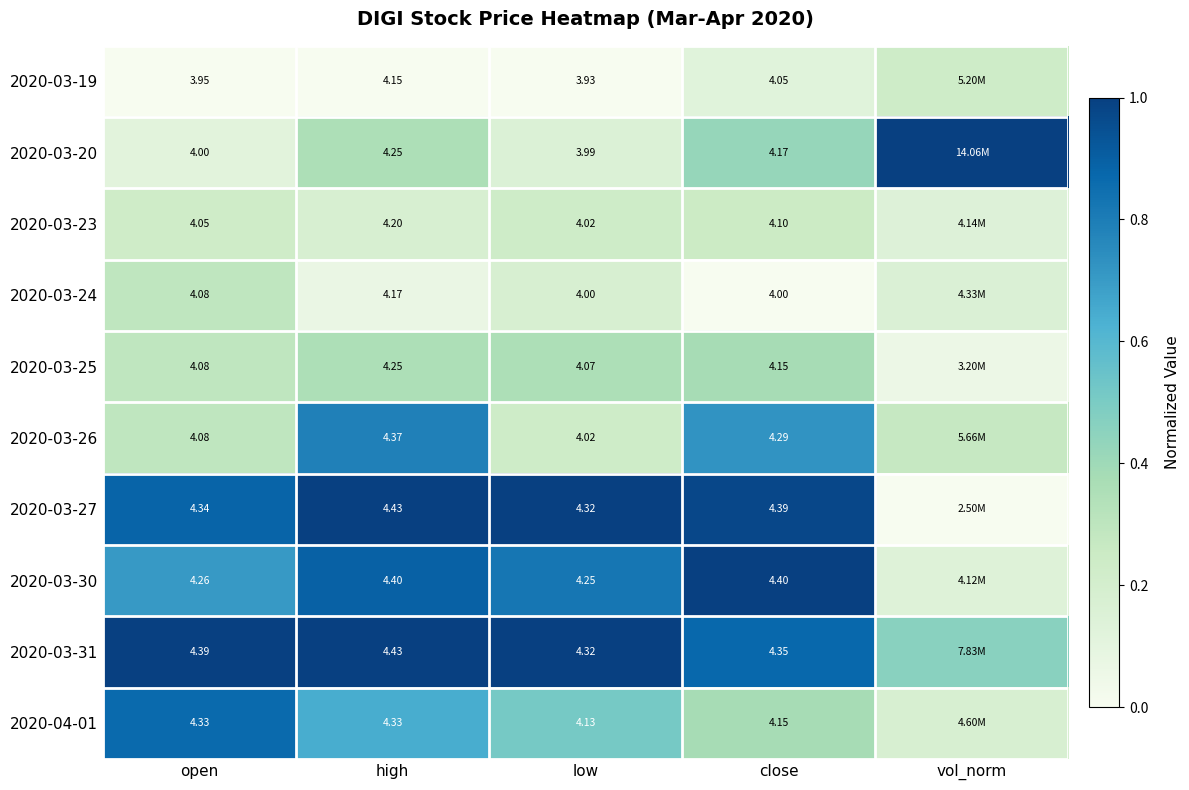

What is the total value across all series at close?

5.1